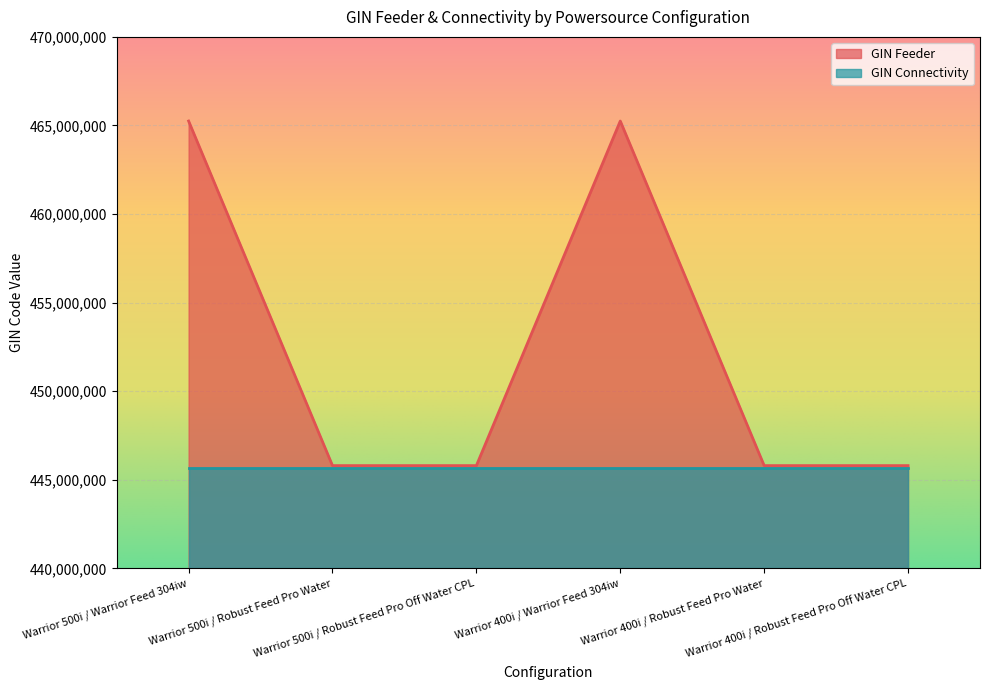

How many lines are shown in the chart?

2